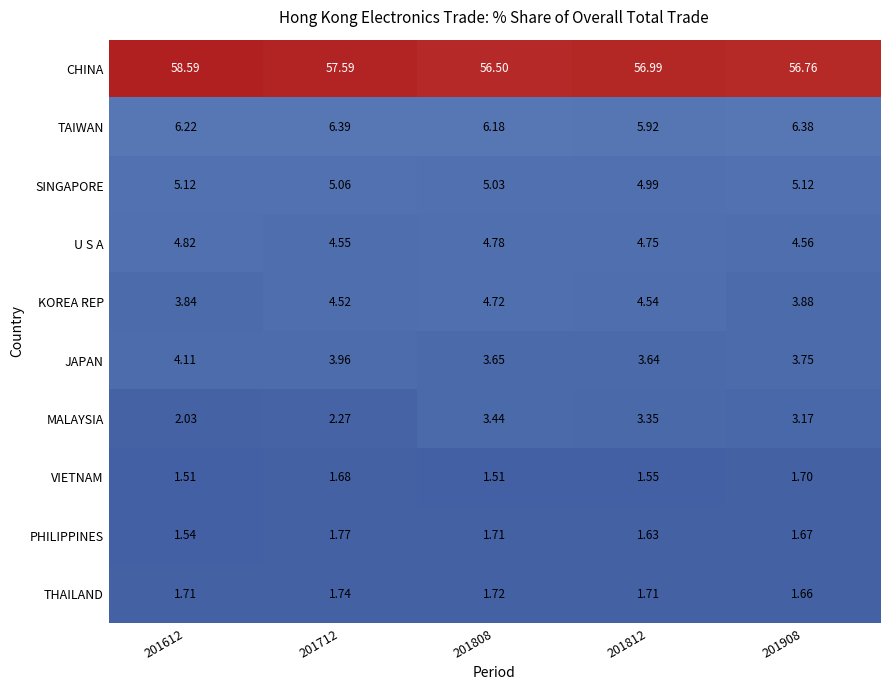

What is the spread (max minus min) of values at 201712?

55.9